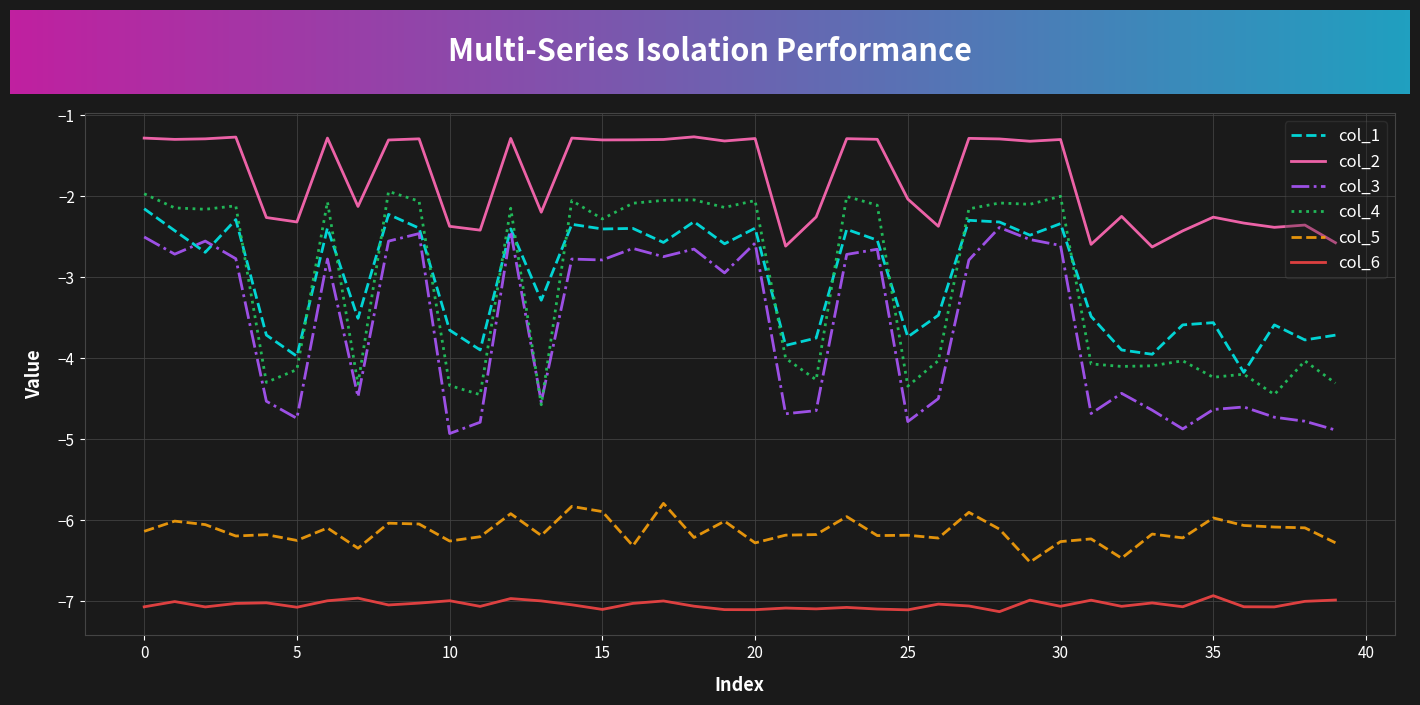

What is the maximum value shown in the chart?

-1.3